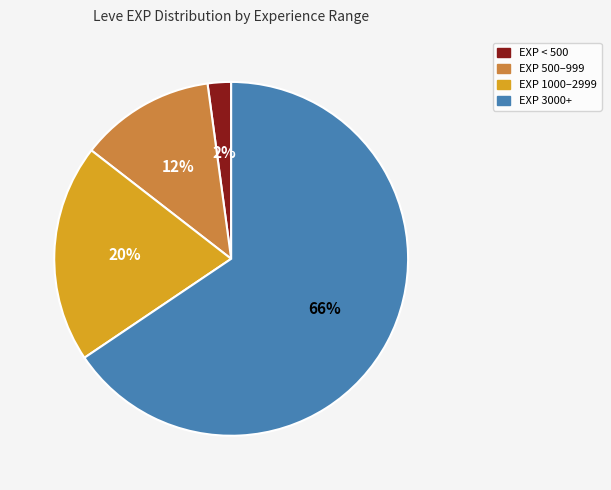

Is there a majority slice in this chart?

Yes